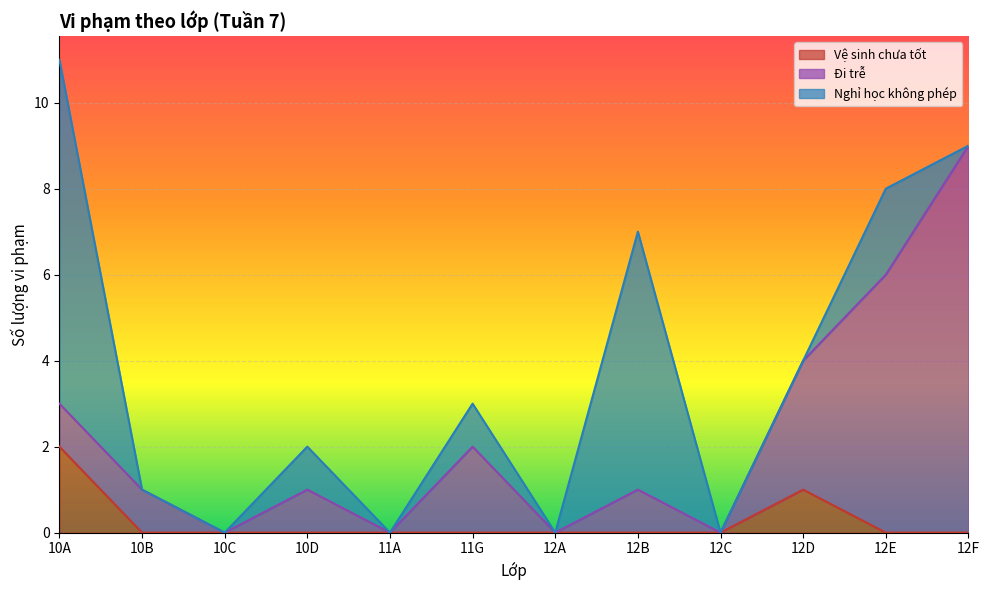

At which category is the sum across all series the highest?

10A